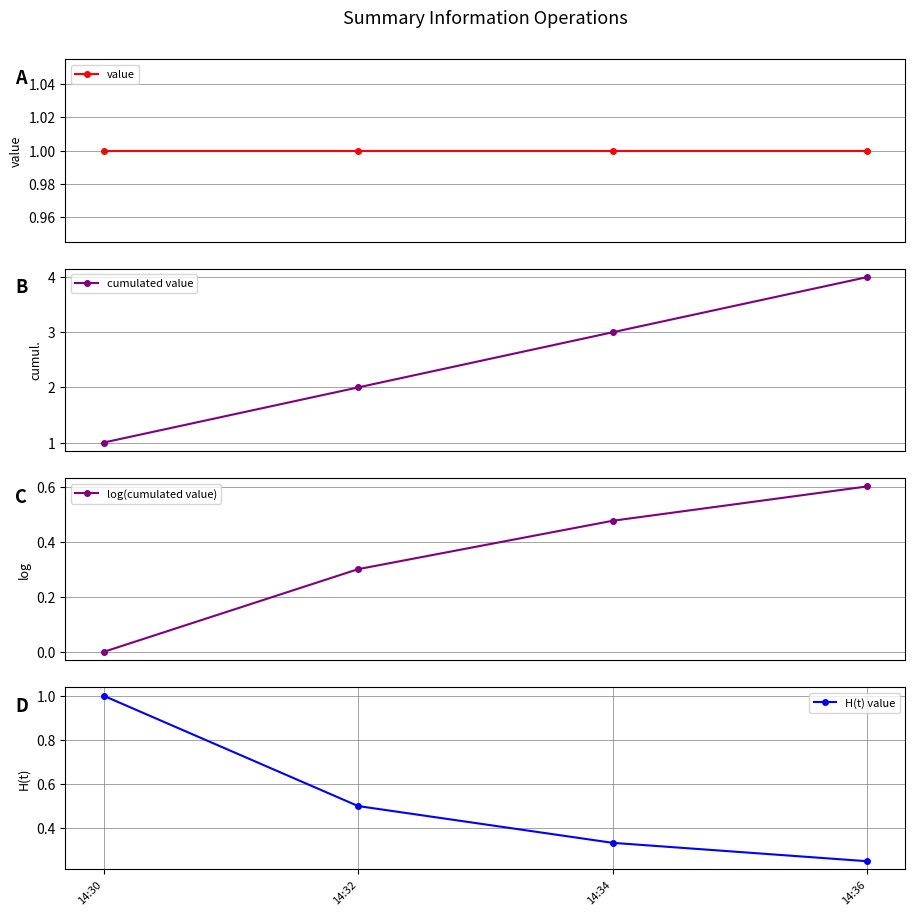

At which category is the sum across all series the highest?

14:36